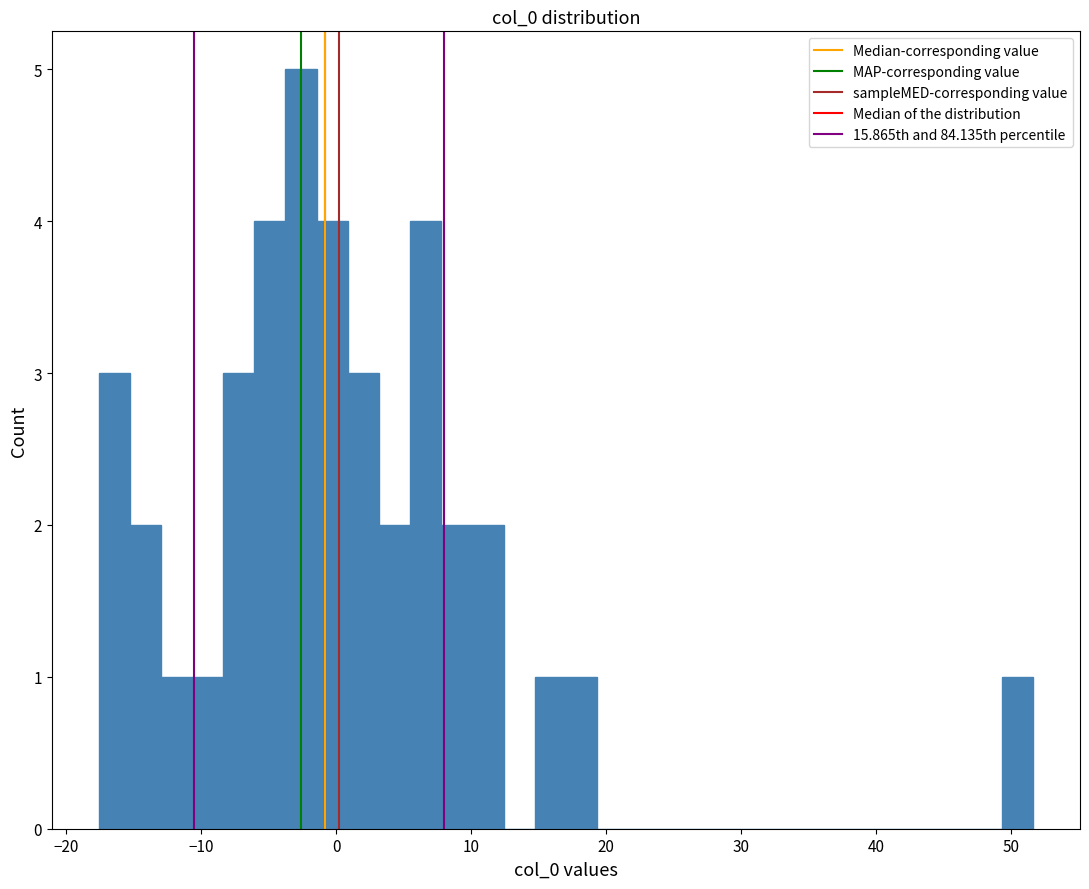

Around what value on the x-axis is the tallest bar? Give the approximate position of its centre, as read against the axis.

-3